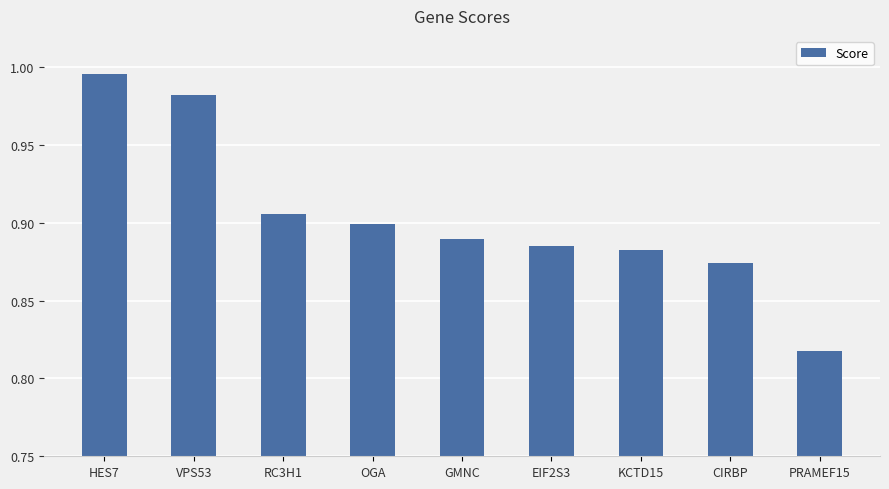

Which label corresponds to the smallest value in the chart?

PRAMEF15